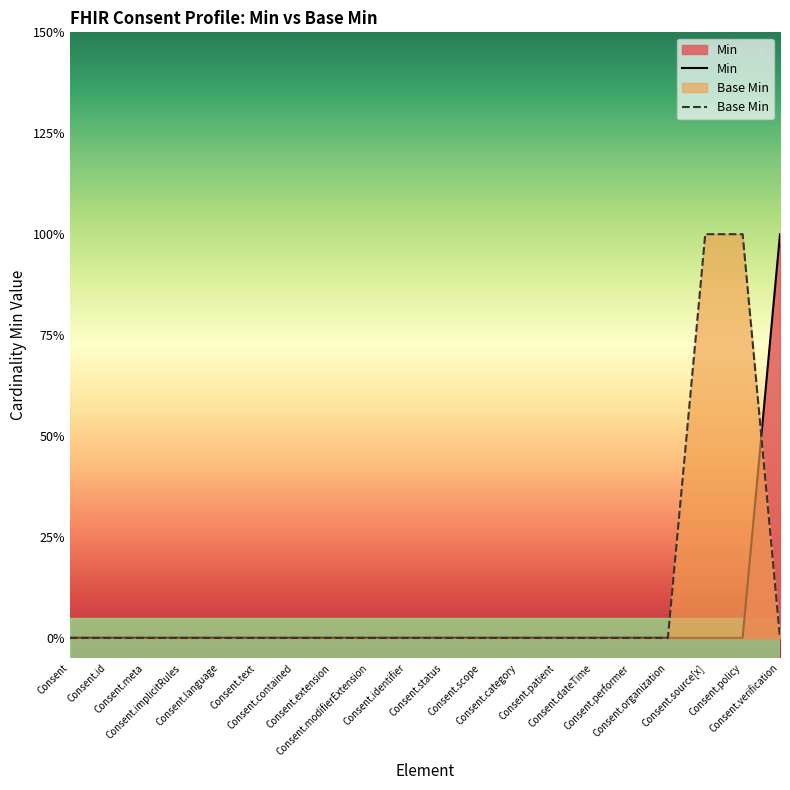

At how many categories does at least one series exceed 0?

3